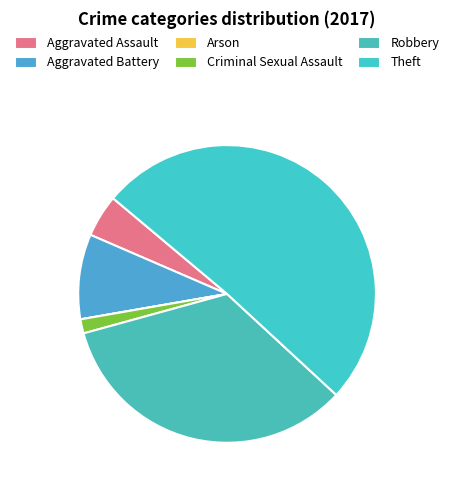

Which category has the biggest portion of the pie?

Theft